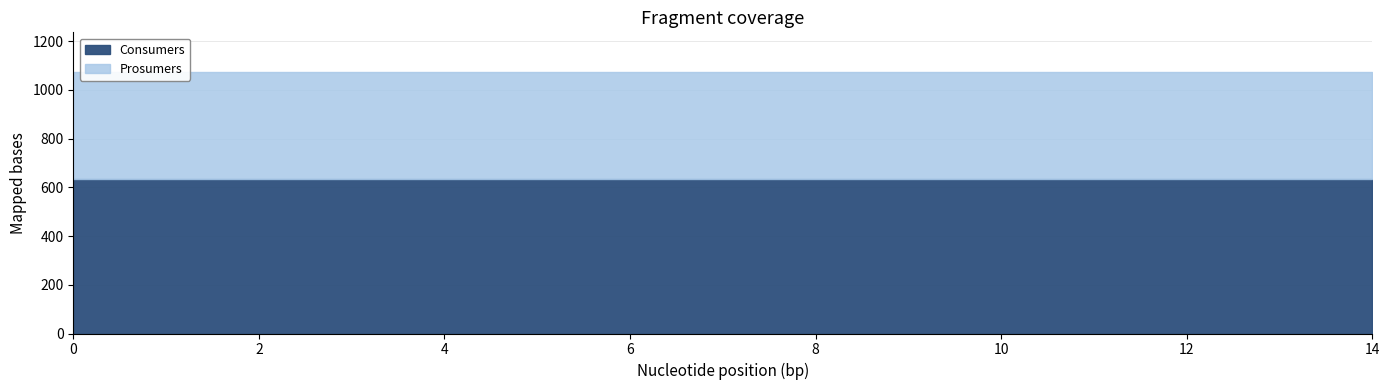

Rank the series by their average value, from lowest to highest.

Prosumers, Consumers